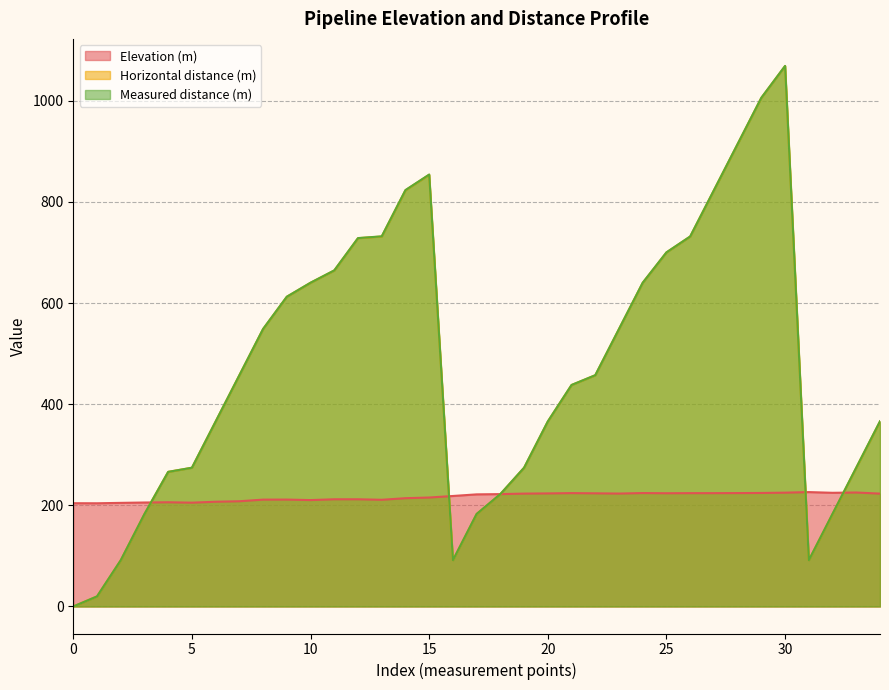

What is the difference between the maximum and minimum values in the Elevation (m) series?

22.1